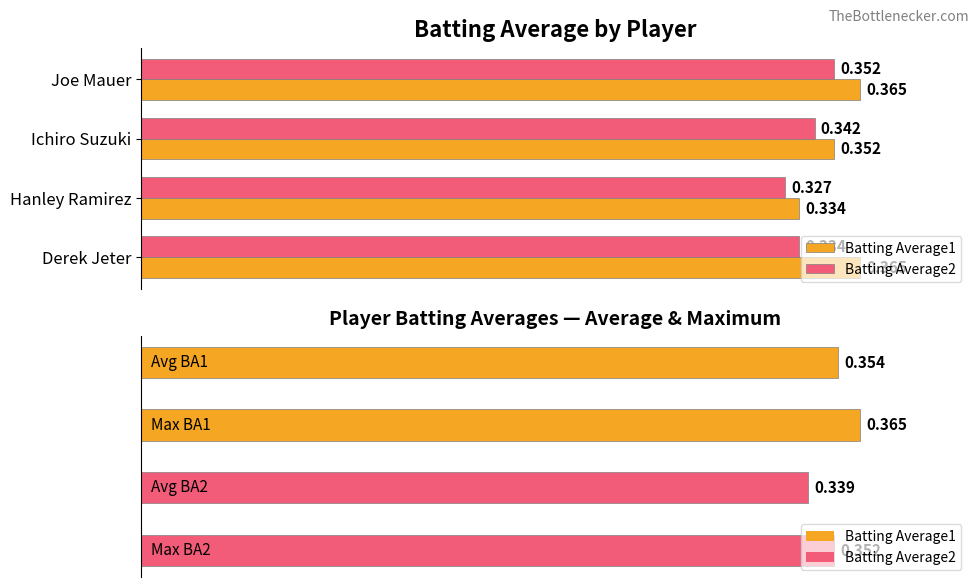

Reading left to right, what are all the values shown in this chart?

Batting Average1: 0.4	0.4	0.3	0.4
Batting Average2: 0.4	0.3	0.3	0.3